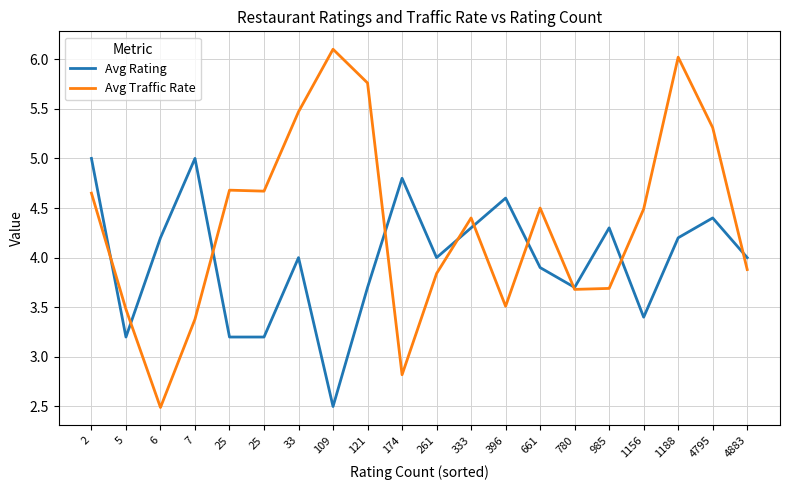

Is this an area chart (filled region under the line)?

No